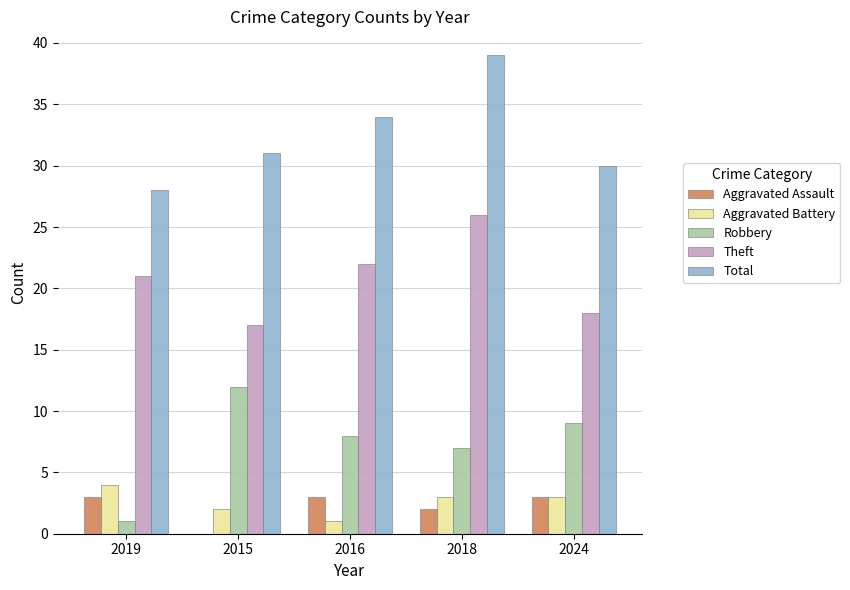

Where is Robbery nearest to the value 6?

2018